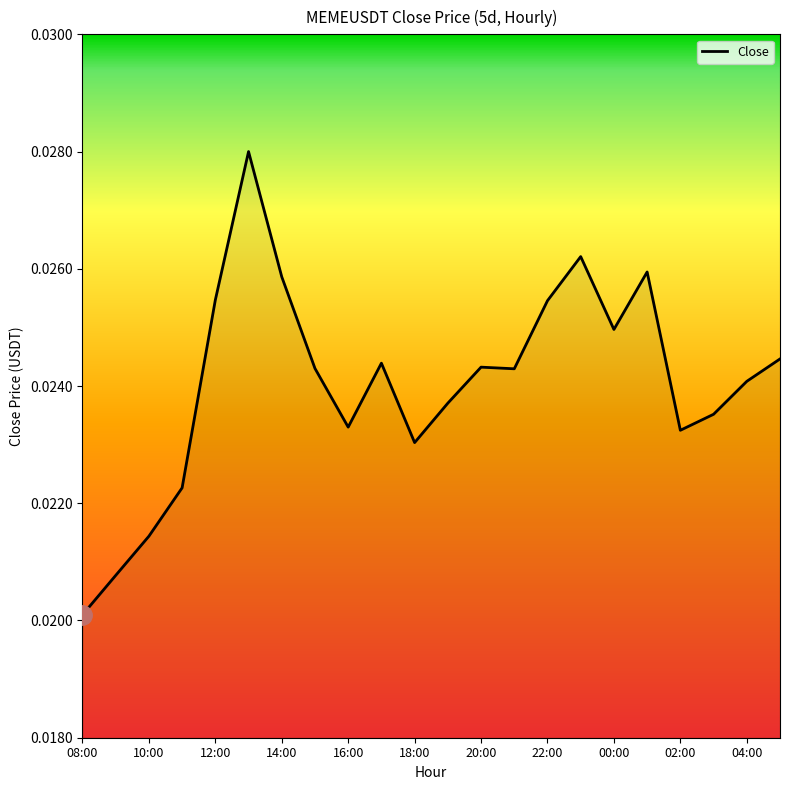

Where is the data nearest to the value 0?

08:00